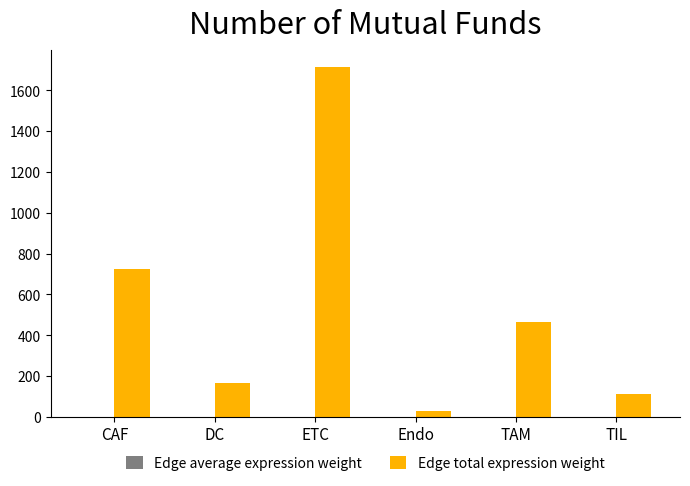

Which series changed the most between CAF and TIL?

Edge total expression weight